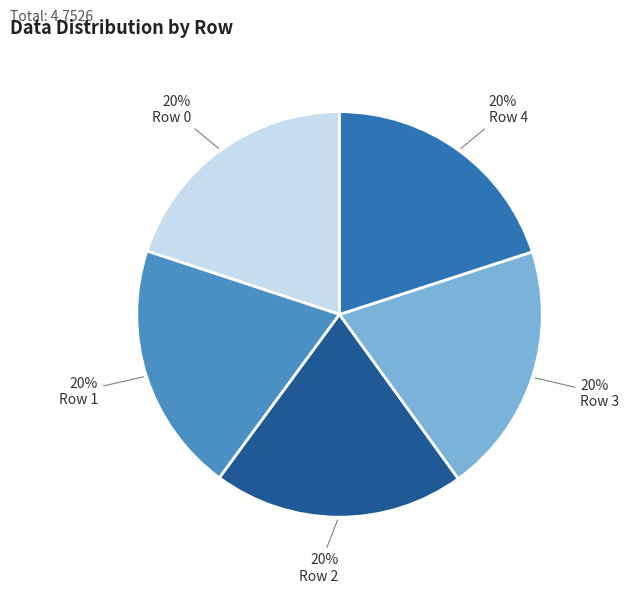

How many segments does this pie chart have?

5